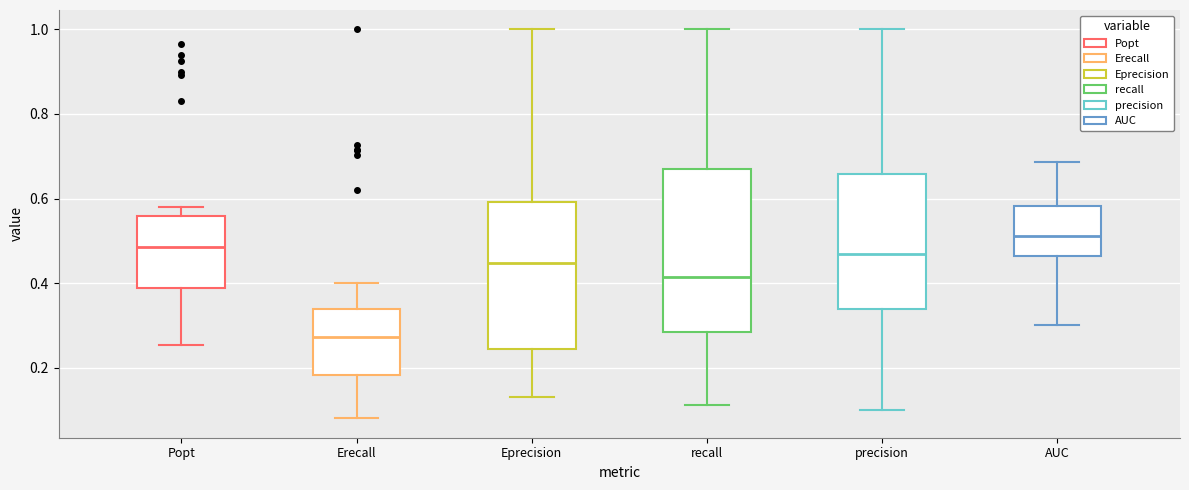

Reading left to right, transcribe this box plot: for each box, give where its median line is, the range the box spans, and where its two whiskers end, as read against the y-axis. The values are not printed on the chart, so give them approximately, as read against the axis.

Popt: median 0.48, box 0.38 to 0.56, whiskers 0.26 to 0.58
Erecall: median 0.28, box 0.18 to 0.34, whiskers 0.08 to 0.40
Eprecision: median 0.44, box 0.24 to 0.60, whiskers 0.14 to 1.00
recall: median 0.42, box 0.28 to 0.68, whiskers 0.12 to 1.00
precision: median 0.46, box 0.34 to 0.66, whiskers 0.10 to 1.00
AUC: median 0.52, box 0.46 to 0.58, whiskers 0.30 to 0.68